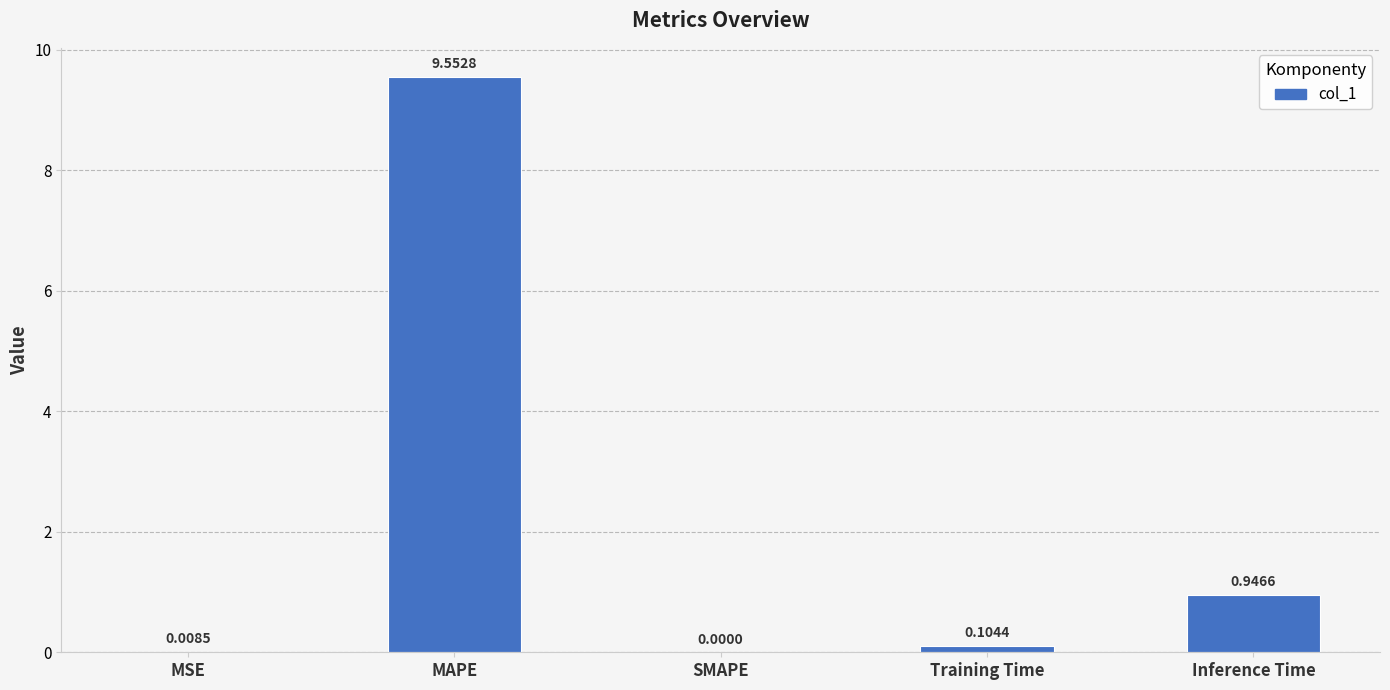

What is the sum of all values?

10.6